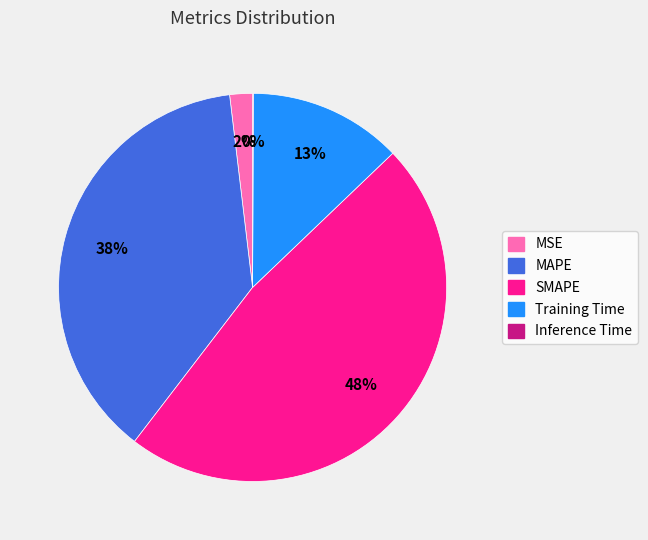

What is the largest slice in the pie chart?

SMAPE